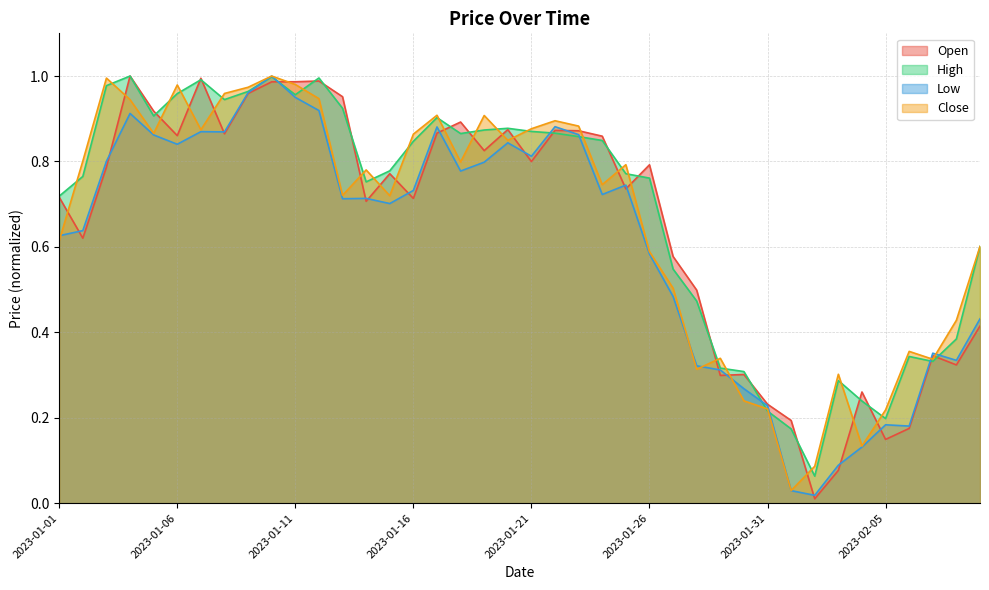

Which series has the largest total across all categories?

High